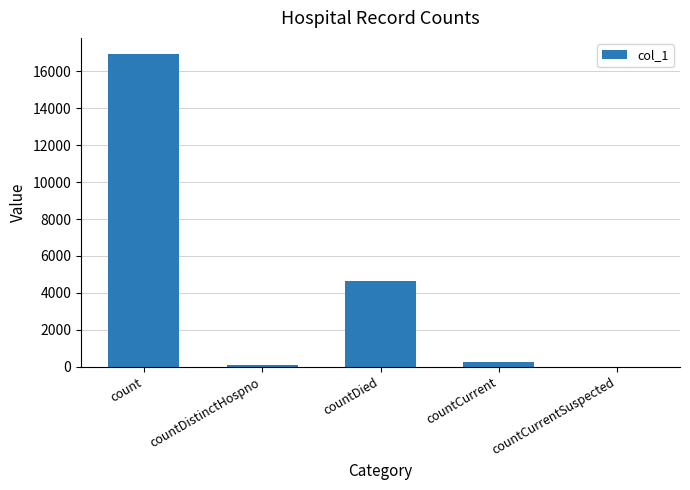

What is the sum of the values at countCurrent and countDied?

4940